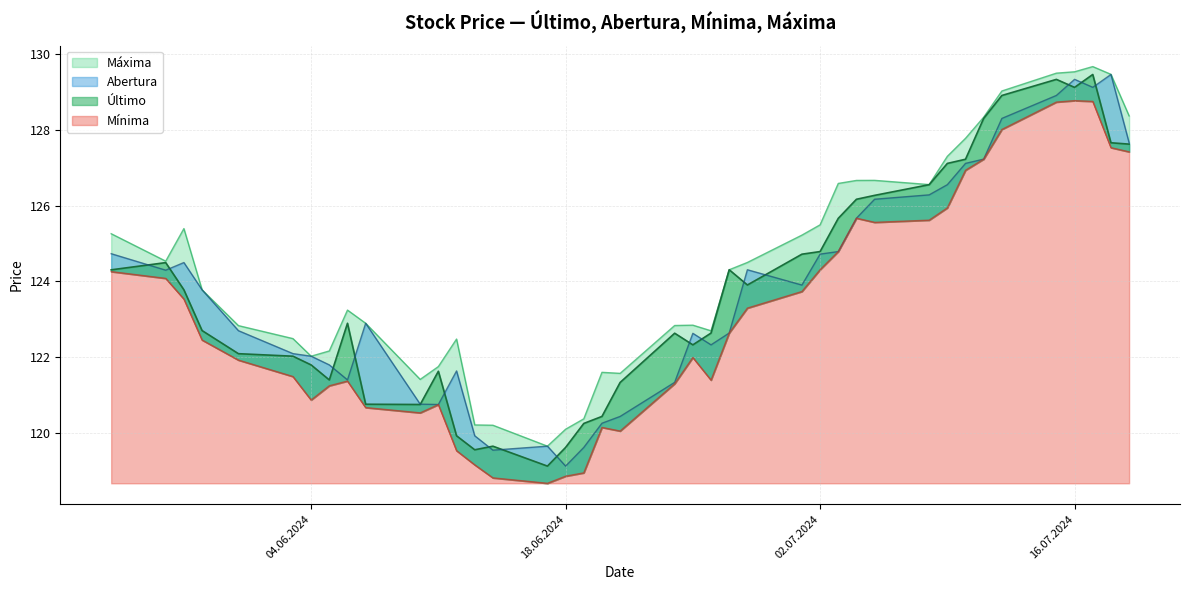

Between 15.07.2024 and 04.07.2024, which series saw the biggest shift?

Abertura